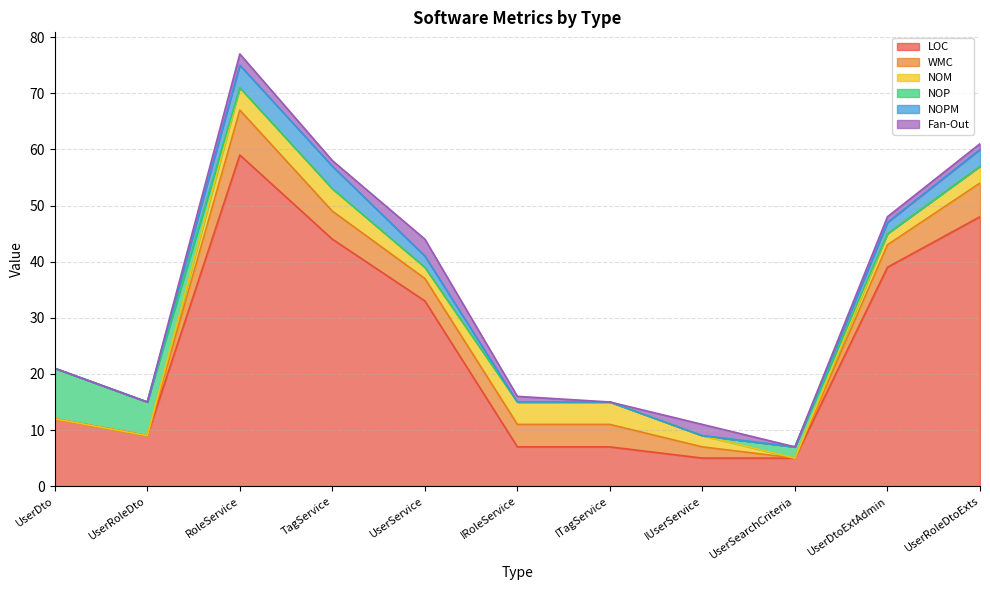

What is the approximate value of NOP at UserRoleDto?

6